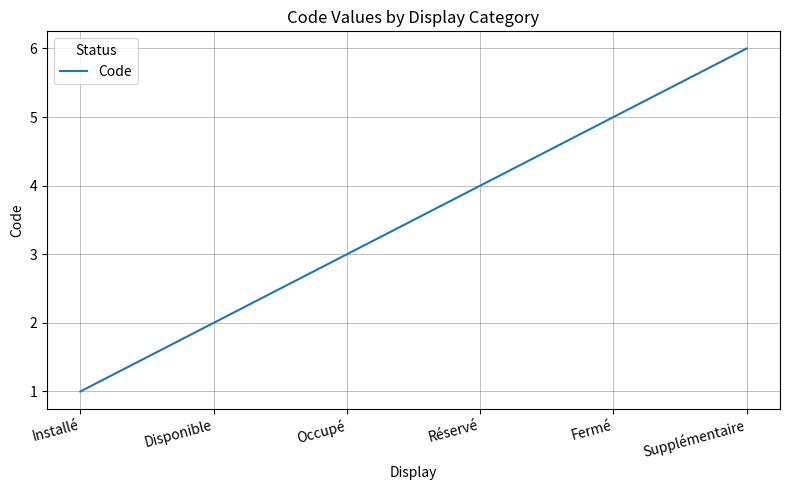

Is this an area chart (filled region under the line)?

No